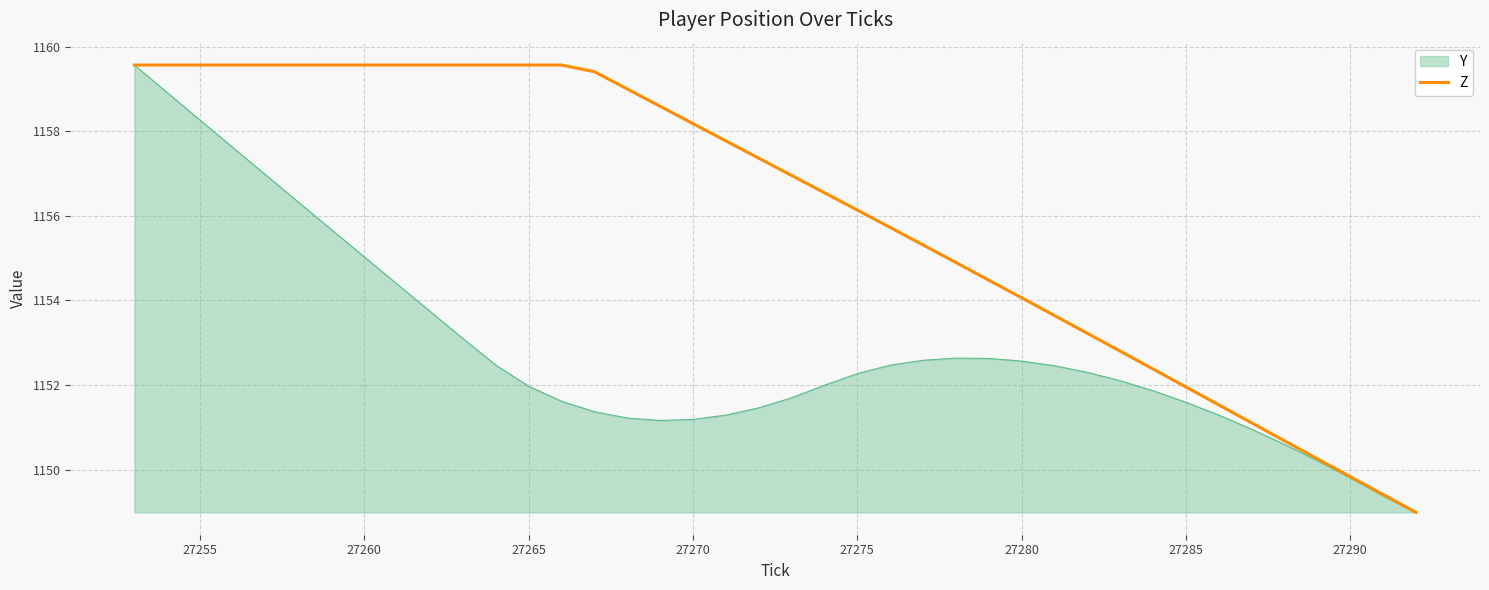

Which series has the largest total across all categories?

Z